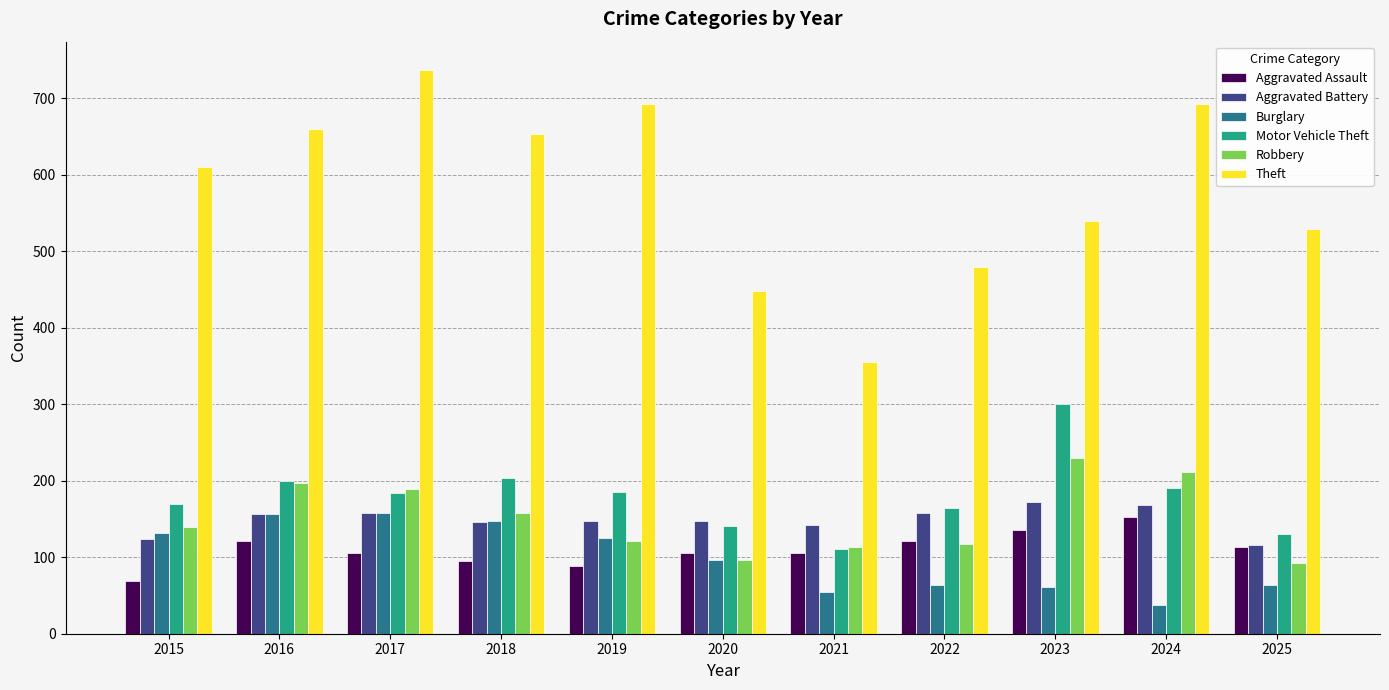

How many values in the Theft series are below 610?

5